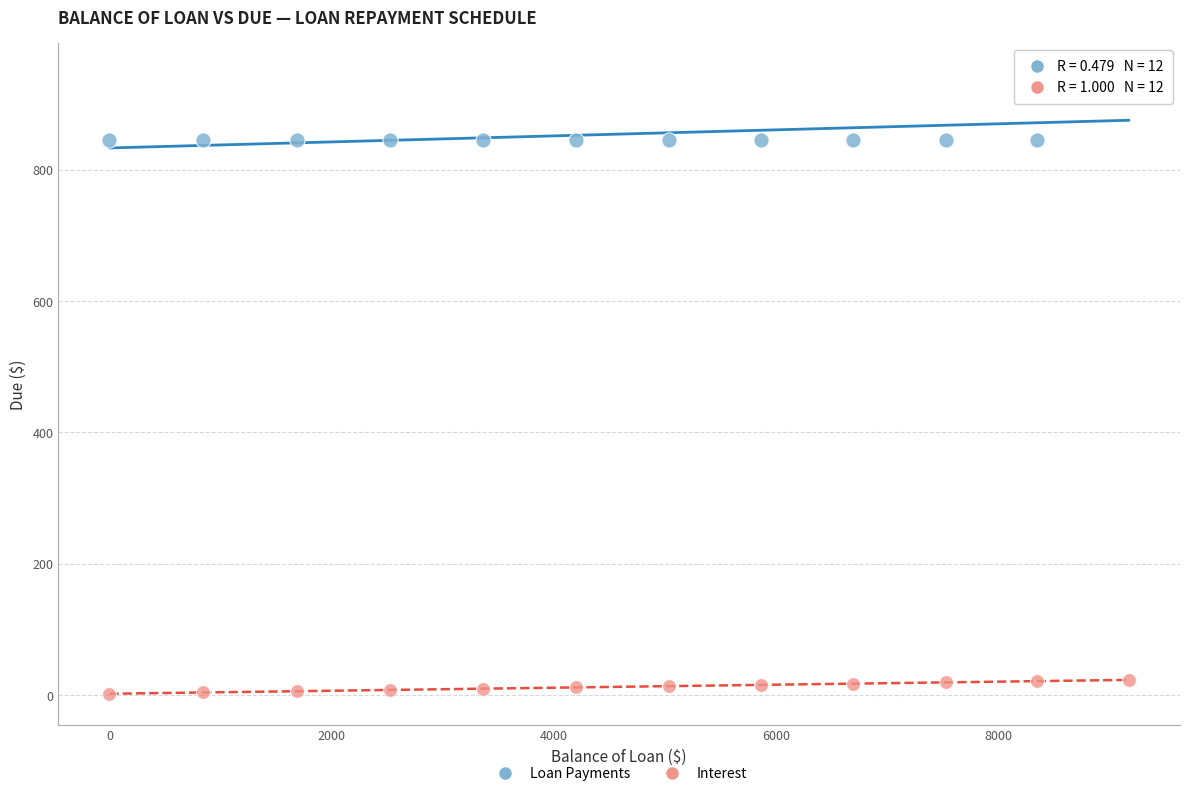

Across all data points, what is the range of Y values (max minus min)?

943.9